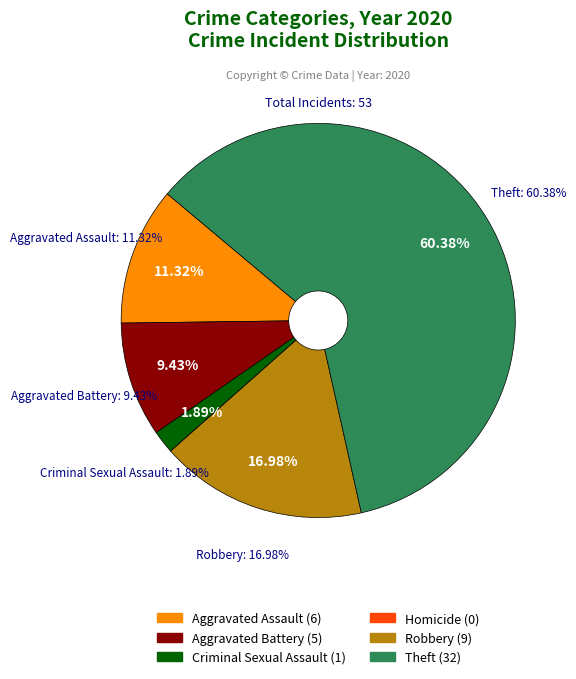

Is it true that Criminal Sexual Assault is 2% of the pie?

True